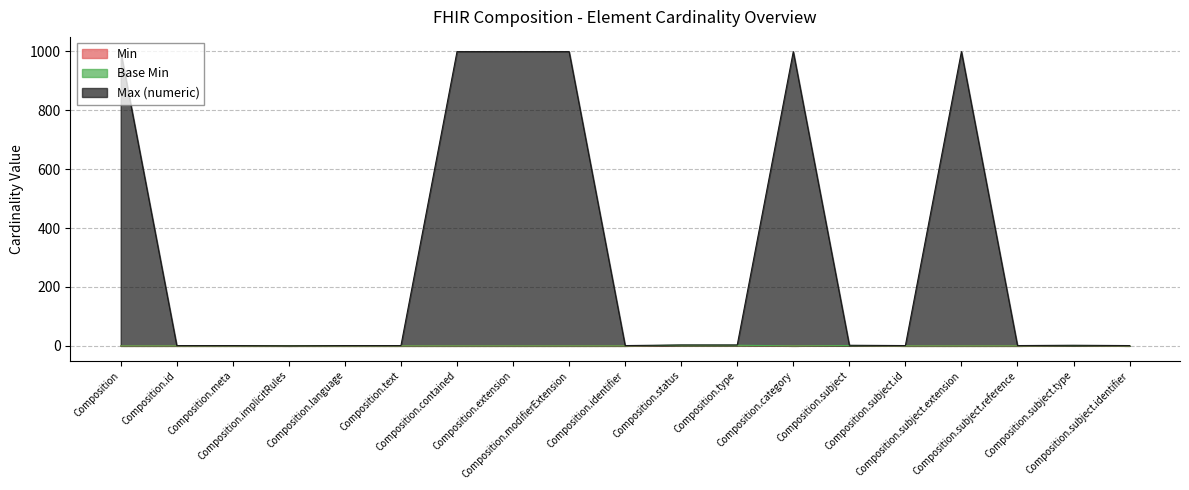

Is it true that Max (numeric) equals 1 at Composition.subject.id?

True